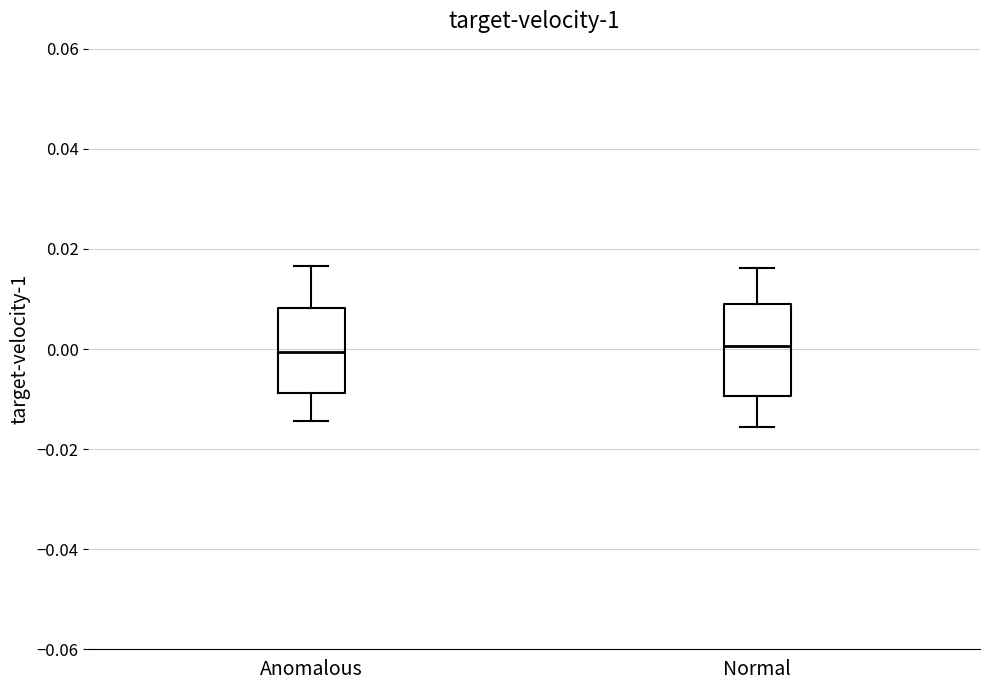

Reading left to right, transcribe this box plot: for each box, give where its median line is, the range the box spans, and where its two whiskers end, as read against the y-axis. The values are not printed on the chart, so give them approximately, as read against the axis.

Anomalous: median 0.000, box -0.008 to 0.008, whiskers -0.014 to 0.016
Normal: median 0.000, box -0.010 to 0.008, whiskers -0.016 to 0.016